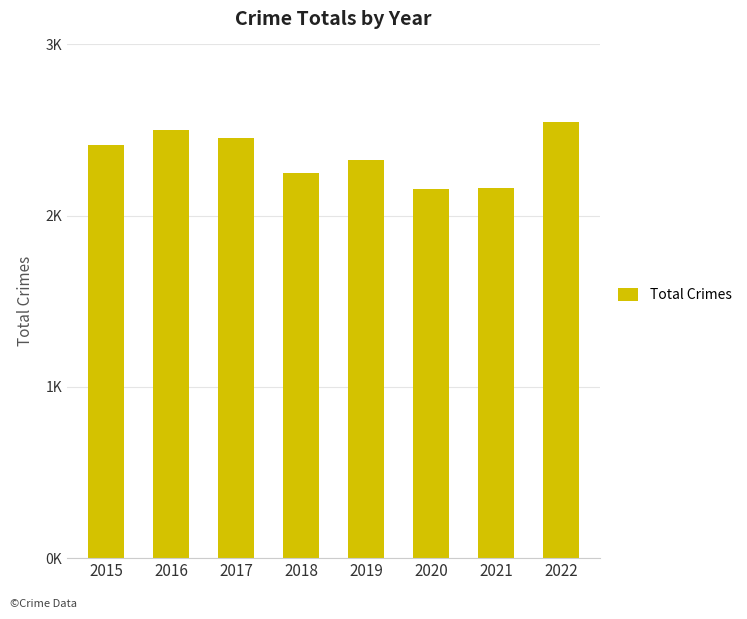

How many values are between 2250 and 2500?

5